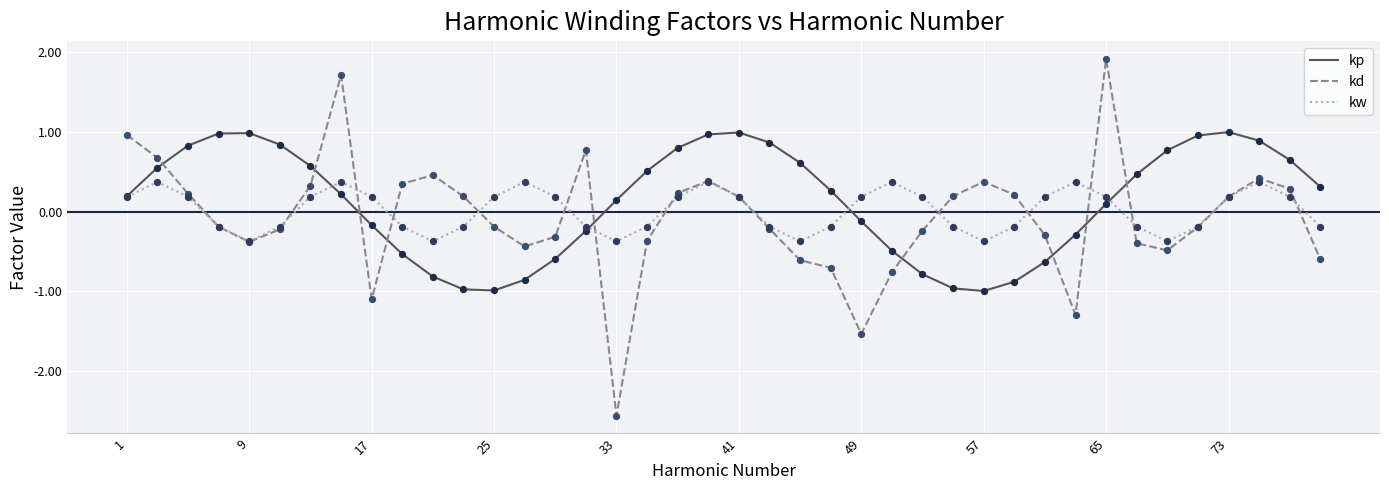

What is the minimum value shown in the chart?

-2.6